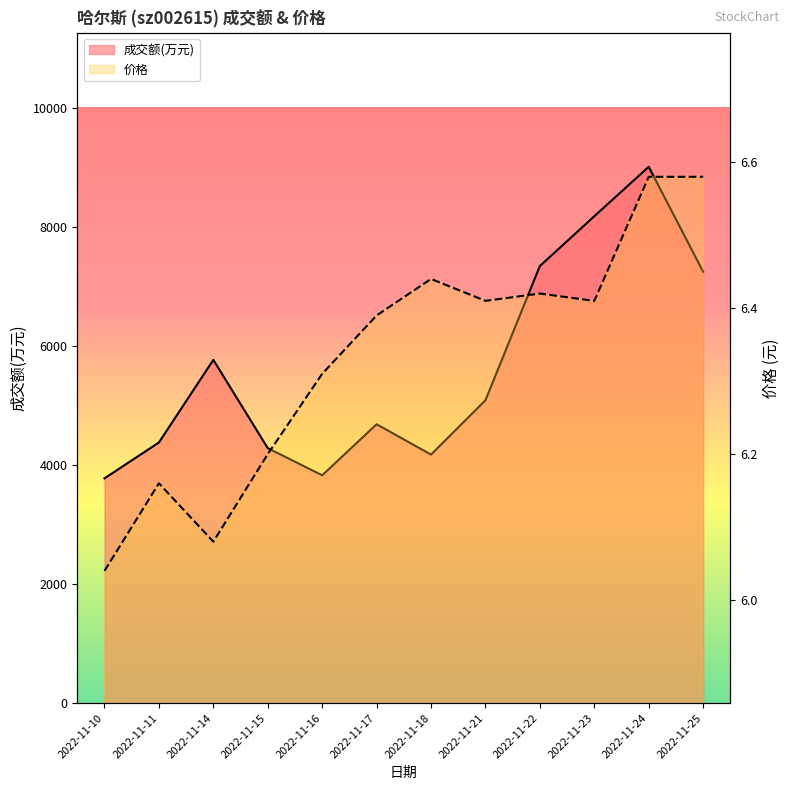

Which category has the lowest value in the 成交额(万元) series?

2022-11-10